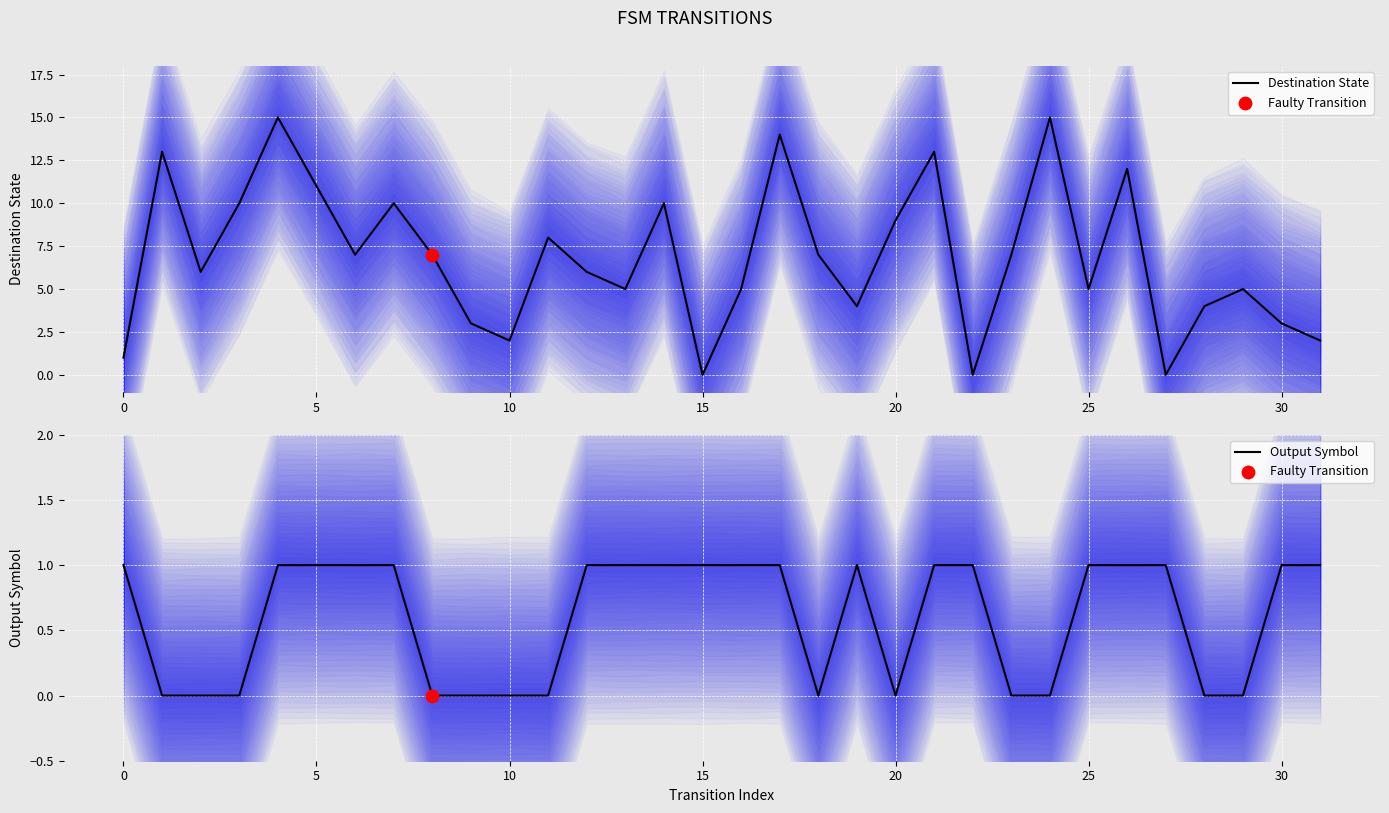

Is the value of Destination State at 11 greater than the value of Output Symbol at 5?

Yes